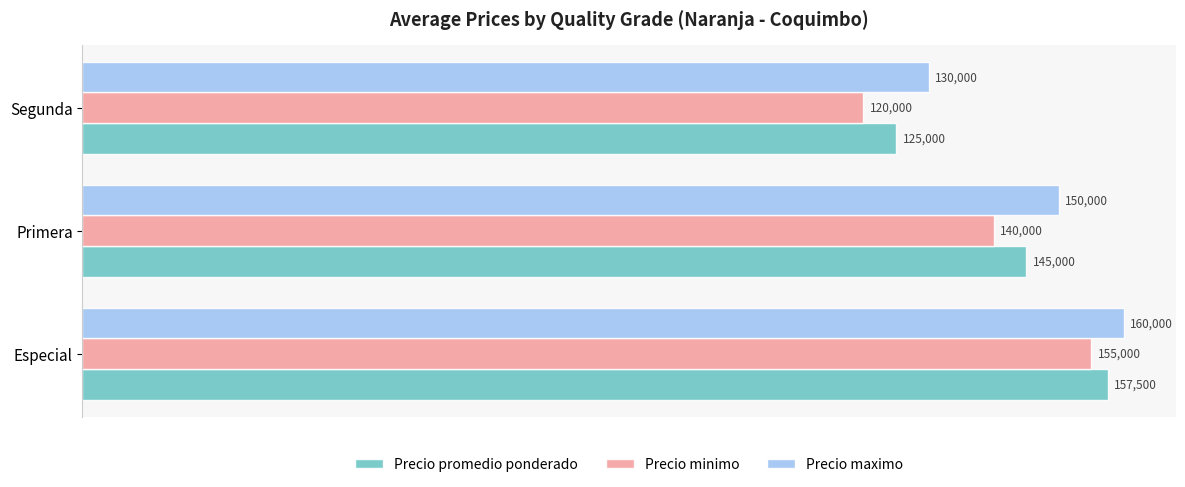

Is the value of Precio minimo at Especial greater than the value of Precio promedio ponderado at Especial?

No